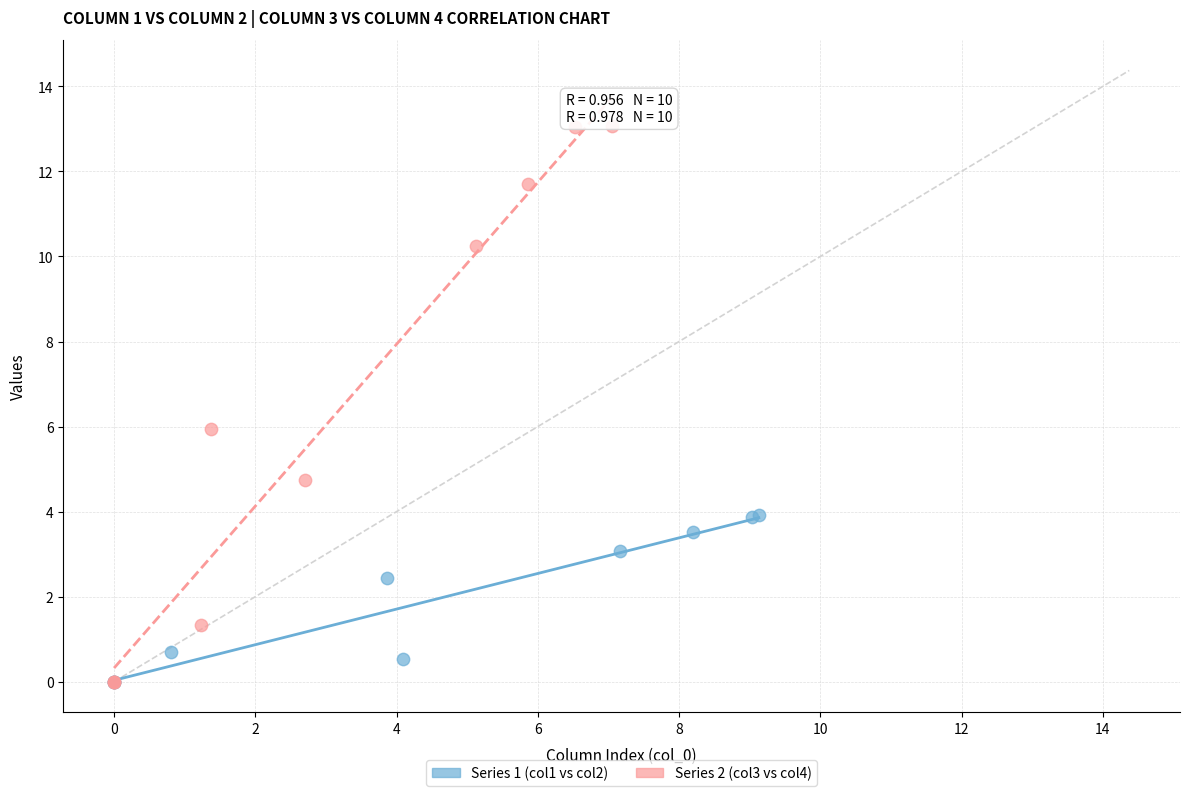

Which series has the largest Y range (max minus min)?

Series 2 (col3 vs col4)